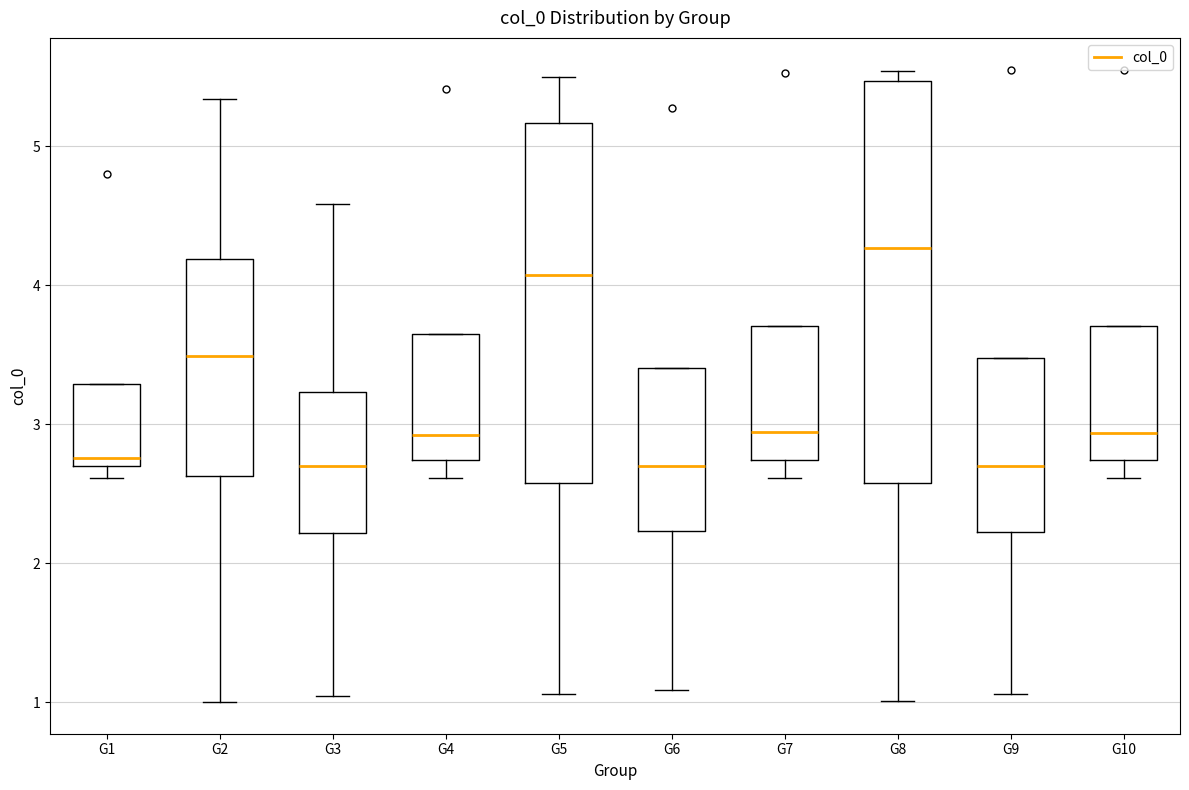

Reading left to right, read every box against the y-axis: the position of its median line, the range the box covers, and the ends of its whiskers. The values are not printed on the chart, so give them approximately, as read against the axis.

G1: median 2.8, box 2.7 to 3.3, whiskers 2.6 to 3.3
G2: median 3.5, box 2.6 to 4.2, whiskers 1.0 to 5.3
G3: median 2.7, box 2.2 to 3.2, whiskers 1.0 to 4.6
G4: median 2.9, box 2.7 to 3.6, whiskers 2.6 to 3.6
G5: median 4.1, box 2.6 to 5.2, whiskers 1.1 to 5.5
G6: median 2.7, box 2.2 to 3.4, whiskers 1.1 to 3.4
G7: median 2.9, box 2.7 to 3.7, whiskers 2.6 to 3.7
G8: median 4.3, box 2.6 to 5.5, whiskers 1.0 to 5.5 (just above the box's upper edge)
G9: median 2.7, box 2.2 to 3.5, whiskers 1.1 to 3.5
G10: median 2.9, box 2.7 to 3.7, whiskers 2.6 to 3.7